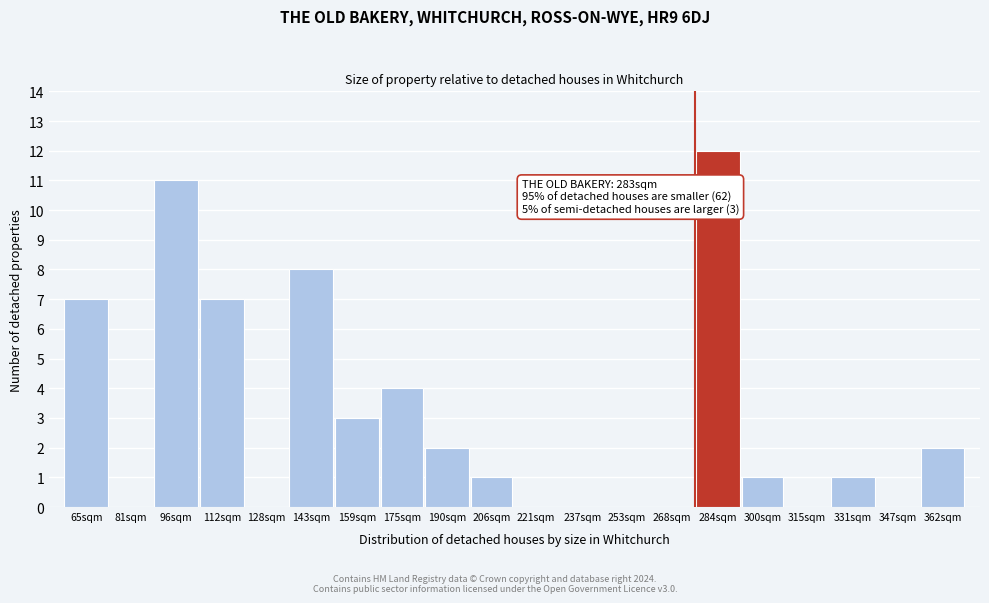

Reading right to left, list all the values displayed in this chart.

362sqm=2	347sqm=0	331sqm=1	315sqm=0	300sqm=1	284sqm=12	268sqm=0	253sqm=0	237sqm=0	221sqm=0	206sqm=1	190sqm=2	175sqm=4	159sqm=3	143sqm=8	128sqm=0	112sqm=7	96sqm=11	81sqm=0	65sqm=7